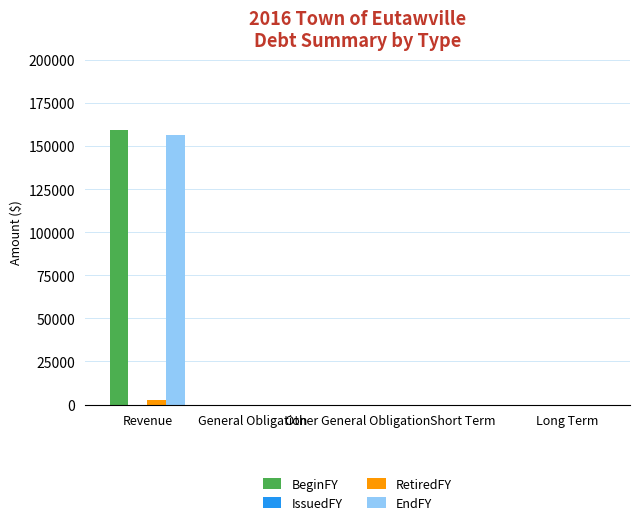

Are the bars horizontal?

No